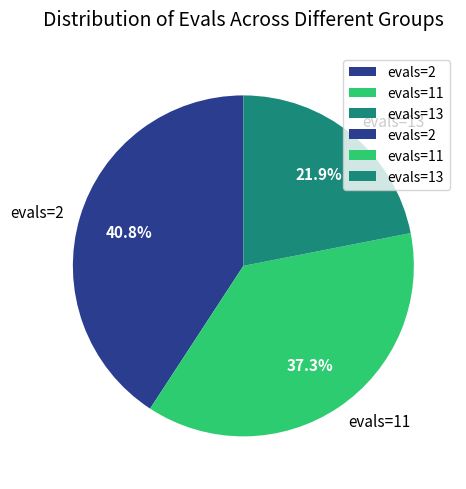

Rank the categories by value from lowest to highest.

evals=13, evals=11, evals=2